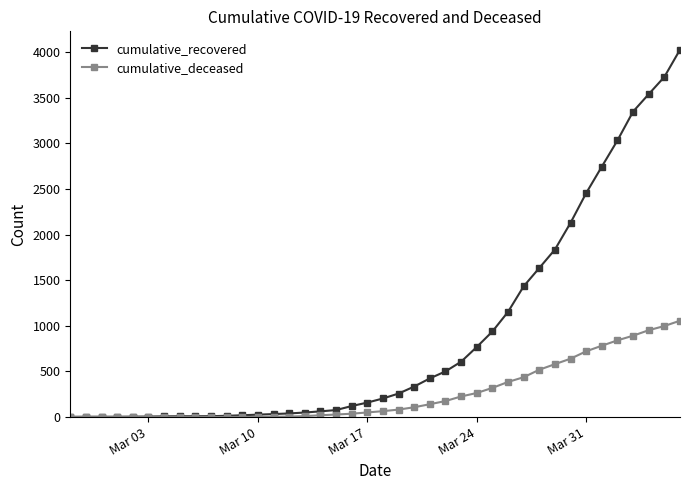

What are all the series names shown in the legend?

cumulative_recovered, cumulative_deceased